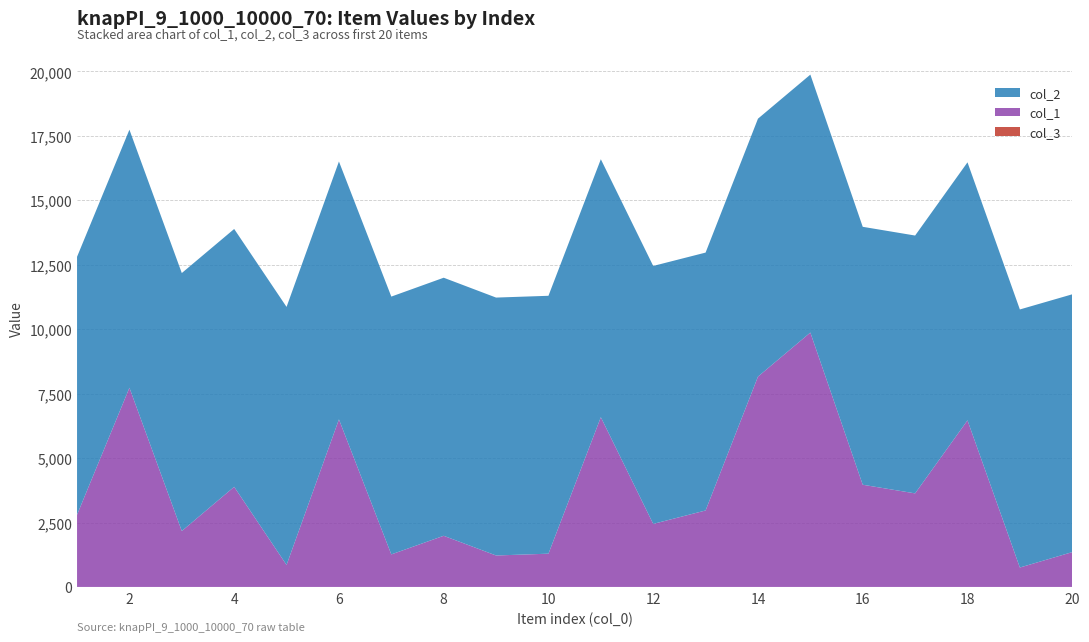

Reading right to left, what are all the values shown in this chart?

col_1: 1351	753	6462	3629	3964	9867	8158	2966	2445	6584	1290	1220	1984	1262	6499	853	3883	2169	7726	2799
col_2: 10000	10010	10008	10001	10005	10005	10005	10003	10006	10006	10003	10004	10010	10000	10003	10009	10002	10006	10010	10006
col_3: 1	1	1	1	1	1	1	1	1	1	1	1	1	1	1	1	1	1	1	1